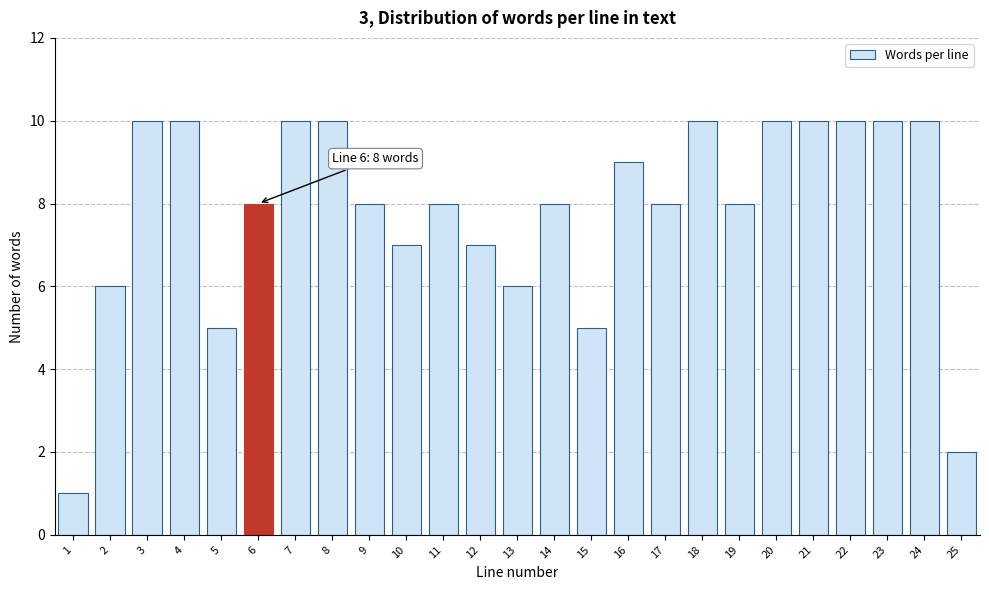

Reading left to right, list all the values displayed in this chart.

1=1	2=6	3=10	4=10	5=5	6=8	7=10	8=10	9=8	10=7	11=8	12=7	13=6	14=8	15=5	16=9	17=8	18=10	19=8	20=10	21=10	22=10	23=10	24=10	25=2